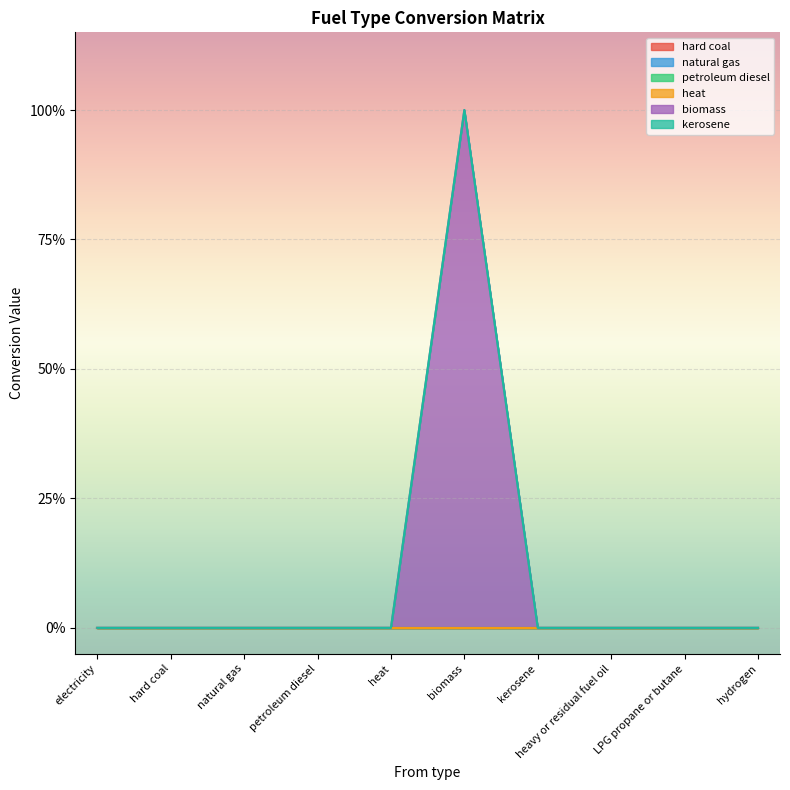

Which series changed the most between natural gas and heat?

hard coal